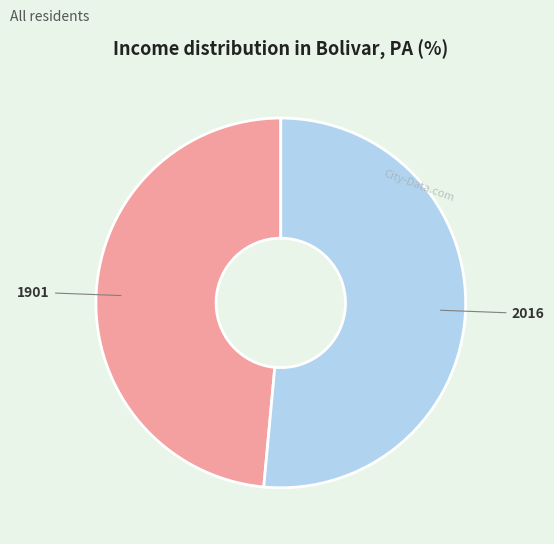

Which category has the biggest portion of the pie?

2016